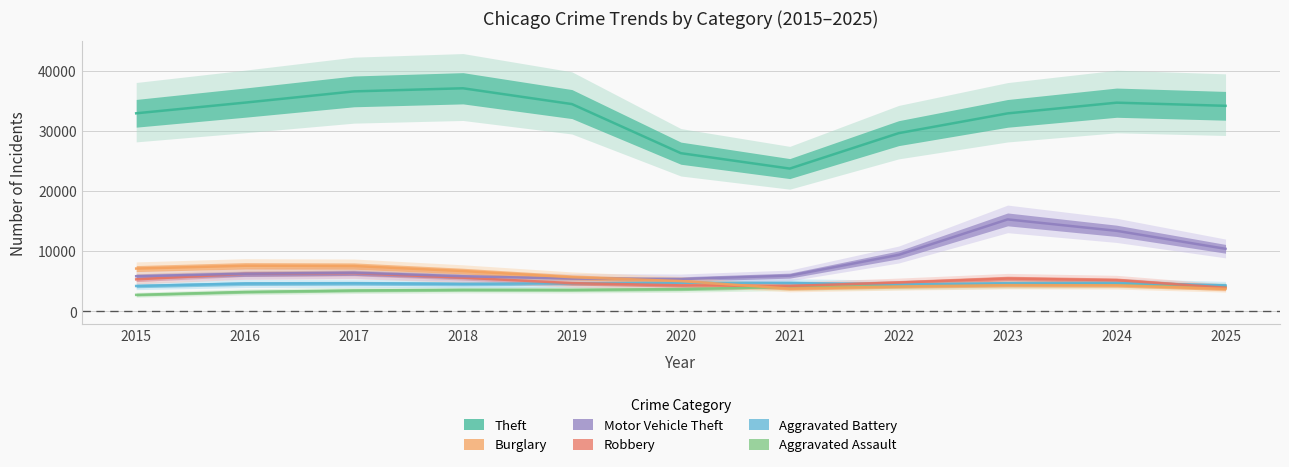

What is the minimum value for Motor Vehicle Theft?

5365.6